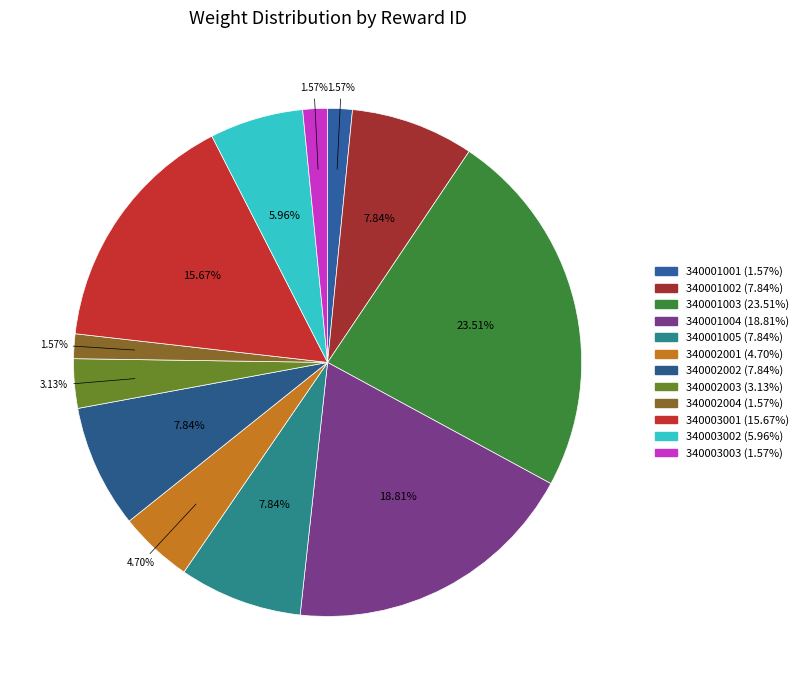

How many segments does this pie chart have?

12